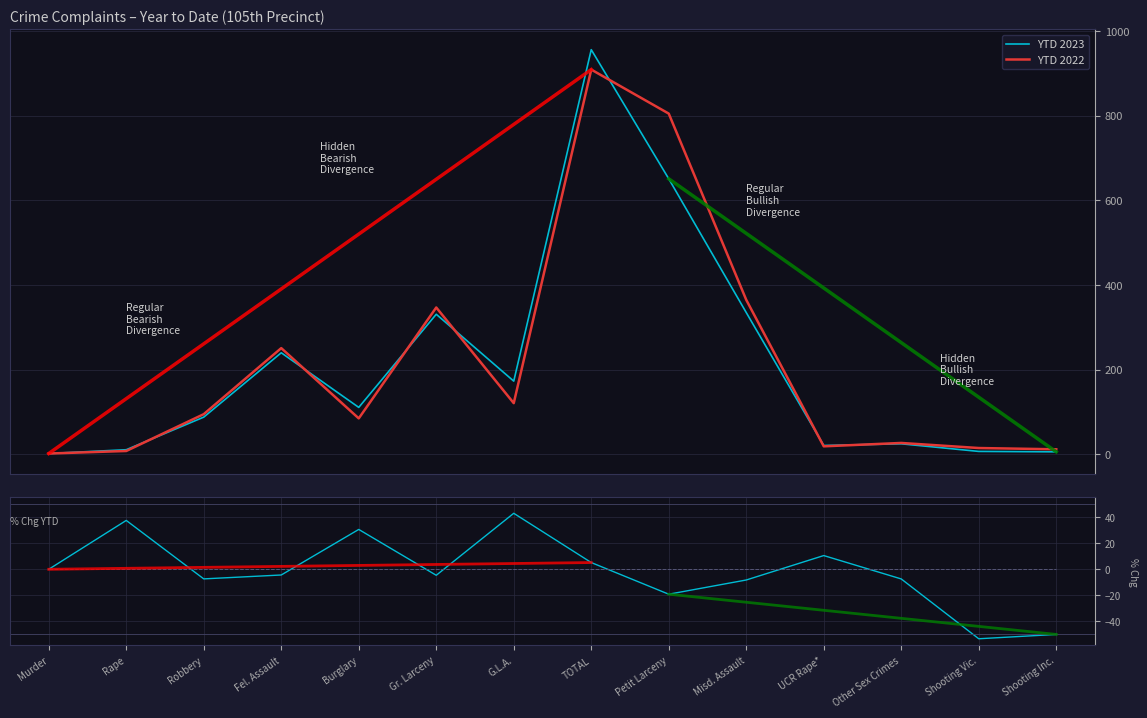

Reading left to right, what are all the values shown in this chart?

YTD 2023: Murder=2.0	Rape=11.0	Robbery=88.0	Fel. Assault=240.0	Burglary=111.0	Gr. Larceny=331.0	G.L.A.=173.0	TOTAL=956.0	Petit Larceny=651.0	Misd. Assault=335.0	UCR Rape*=21.0	Other Sex Crimes=25.0	Shooting Vic.=7.0	Shooting Inc.=6.0
YTD 2022: Murder=2.0	Rape=8.0	Robbery=95.0	Fel. Assault=251.0	Burglary=85.0	Gr. Larceny=347.0	G.L.A.=121.0	TOTAL=909.0	Petit Larceny=805.0	Misd. Assault=365.0	UCR Rape*=19.0	Other Sex Crimes=27.0	Shooting Vic.=15.0	Shooting Inc.=12.0
% Chg YTD: Murder=0.0	Rape=37.5	Robbery=-7.4	Fel. Assault=-4.4	Burglary=30.6	Gr. Larceny=-4.6	G.L.A.=43.0	TOTAL=5.2	Petit Larceny=-19.1	Misd. Assault=-8.2	UCR Rape*=10.5	Other Sex Crimes=-7.4	Shooting Vic.=-53.3	Shooting Inc.=-50.0